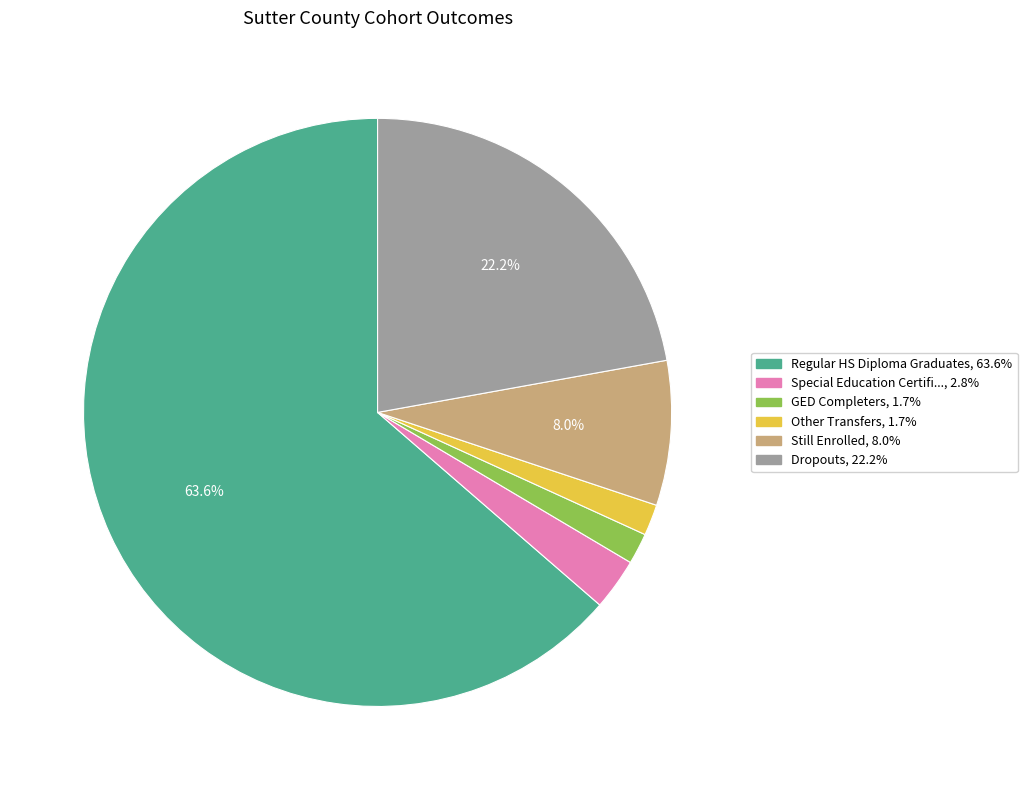

Is there a majority slice in this chart?

Yes